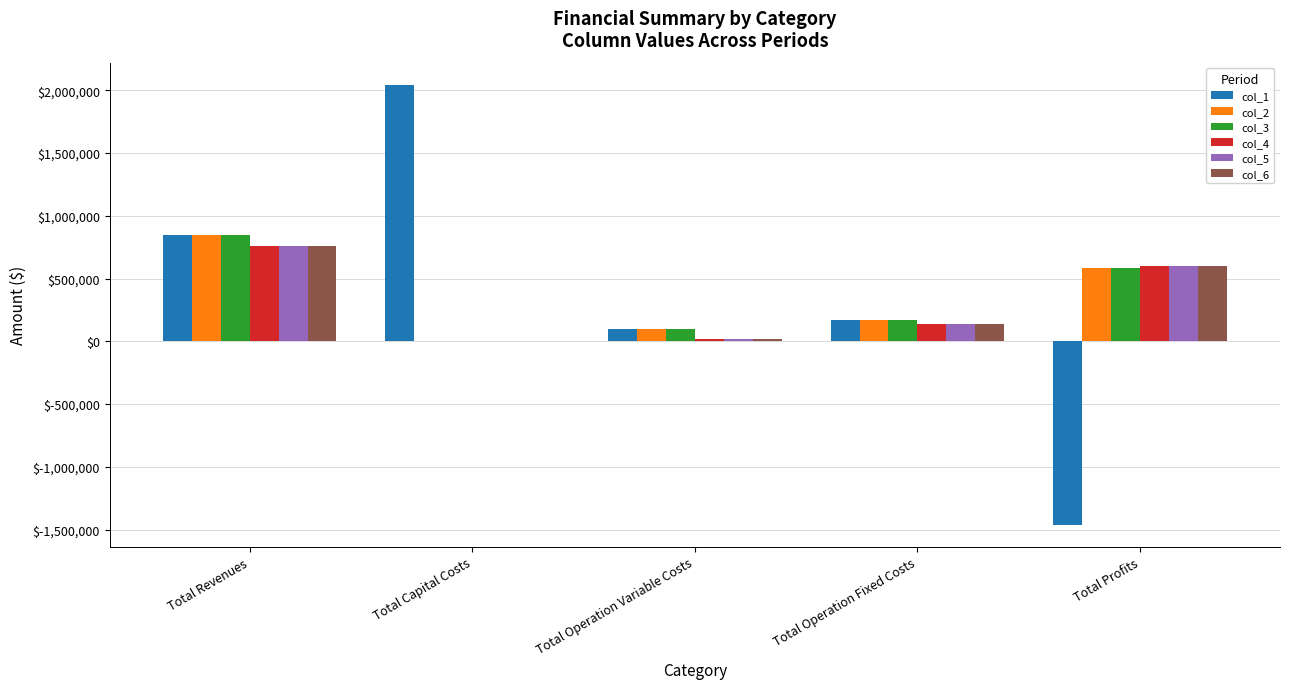

What are all the series names shown in the legend?

col_1, col_2, col_3, col_4, col_5, col_6